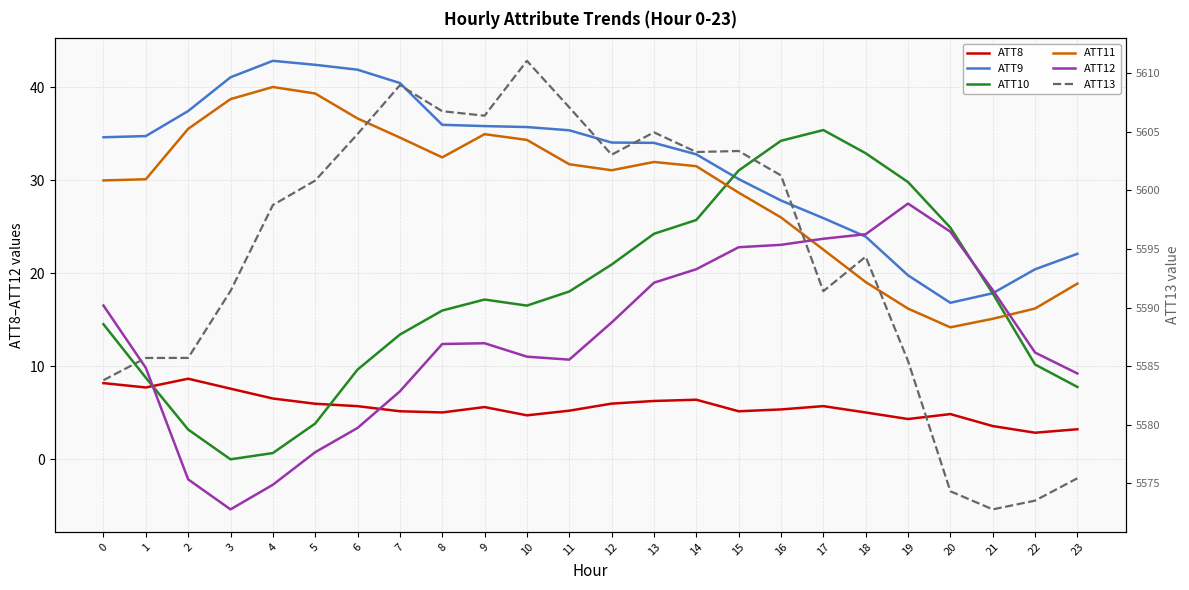

What is the difference between the maximum and minimum values in the ATT9 series?

26.0